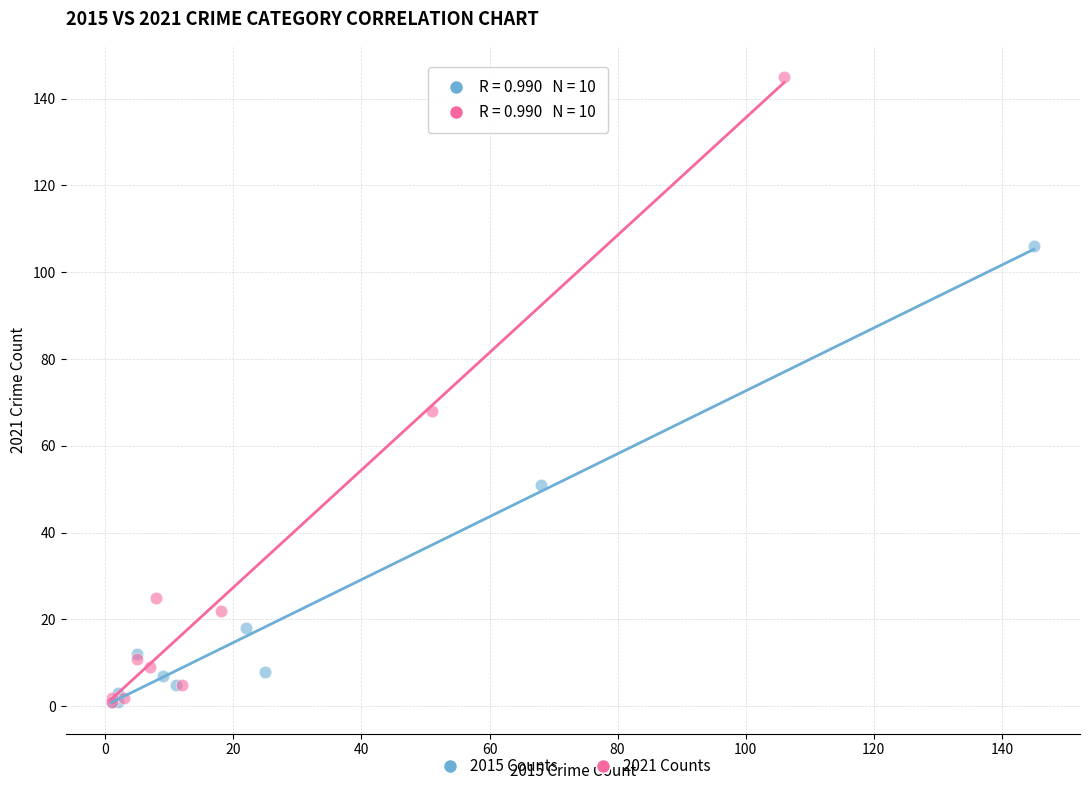

Which series reaches the maximum Y coordinate?

2021 Counts